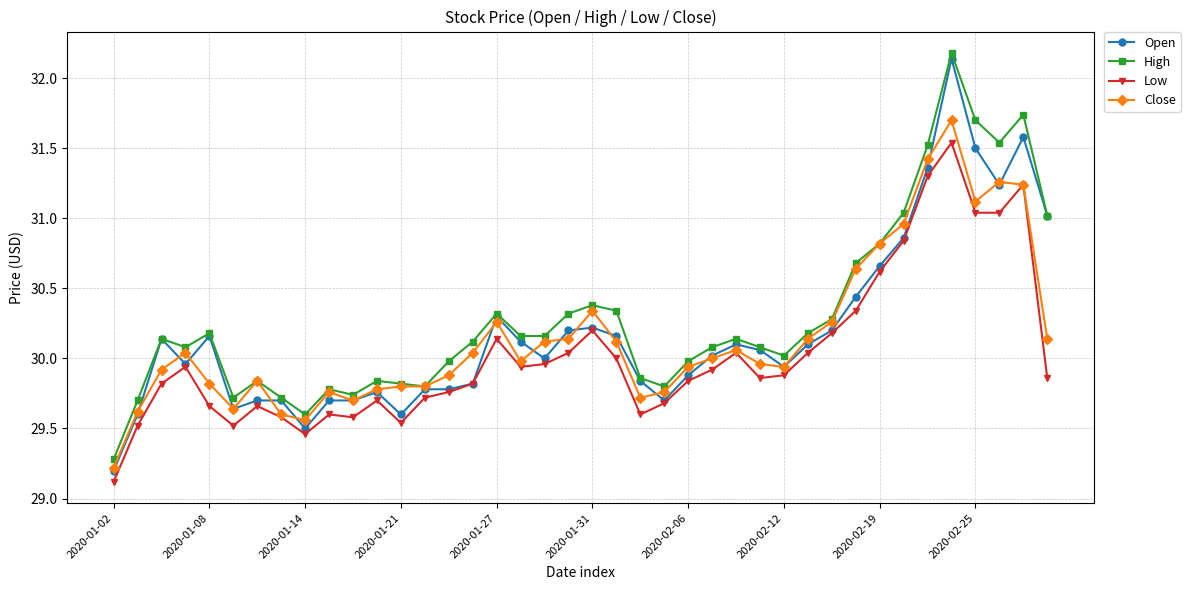

Which series ends up on top after the final intersection of Open and Close?

Open